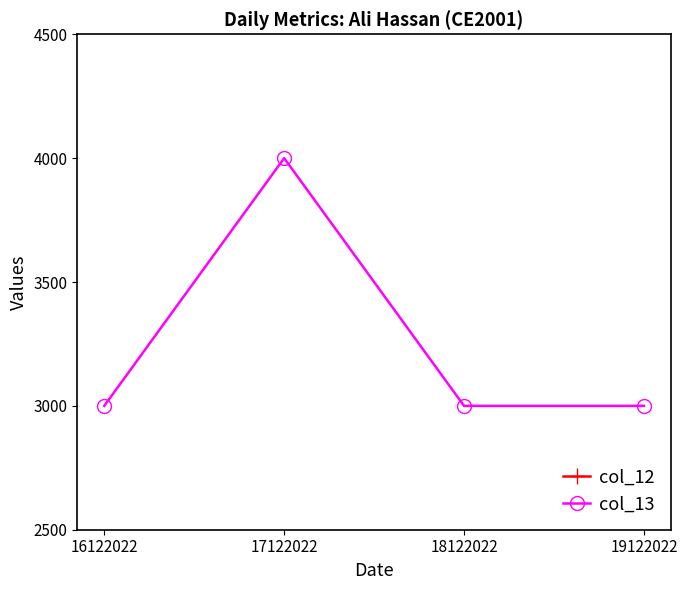

What are all the series names shown in the legend?

col_12, col_13